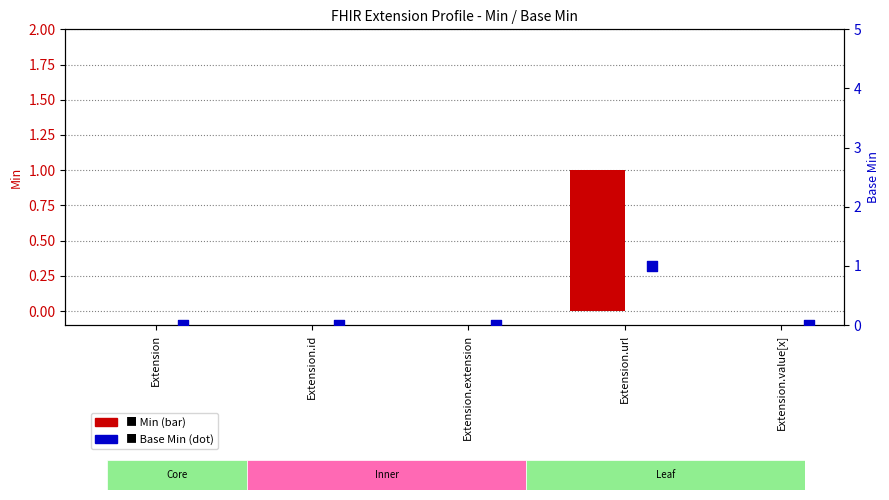

What are all the series names shown in the legend?

Min, Base Min